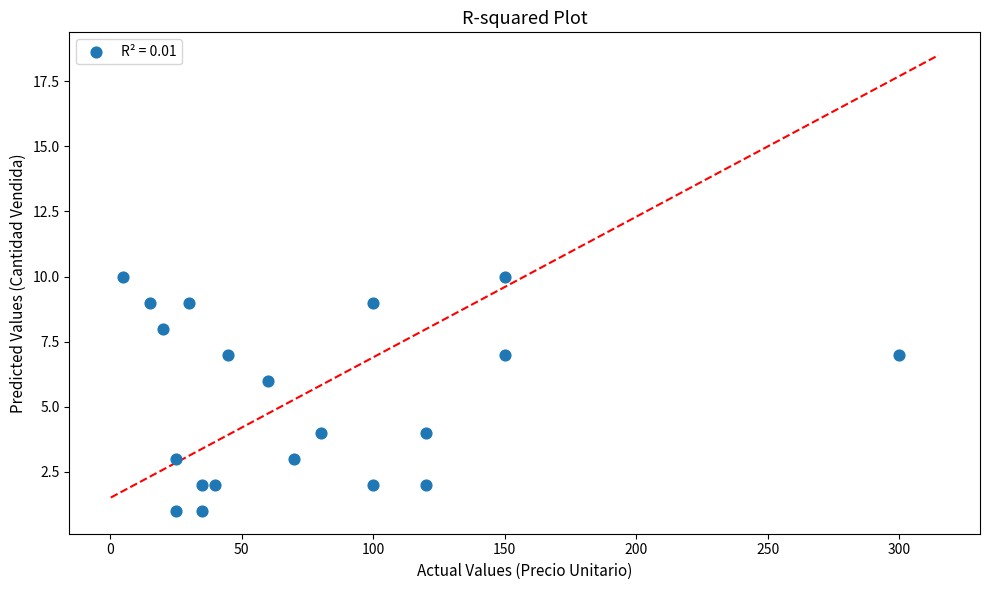

What is the range of Y values (max minus min)?

9